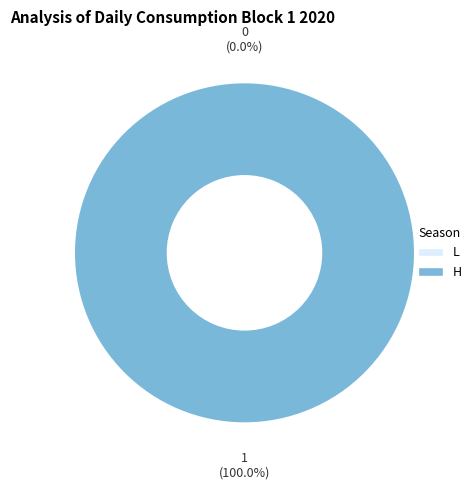

Which has a higher value, L or H?

H